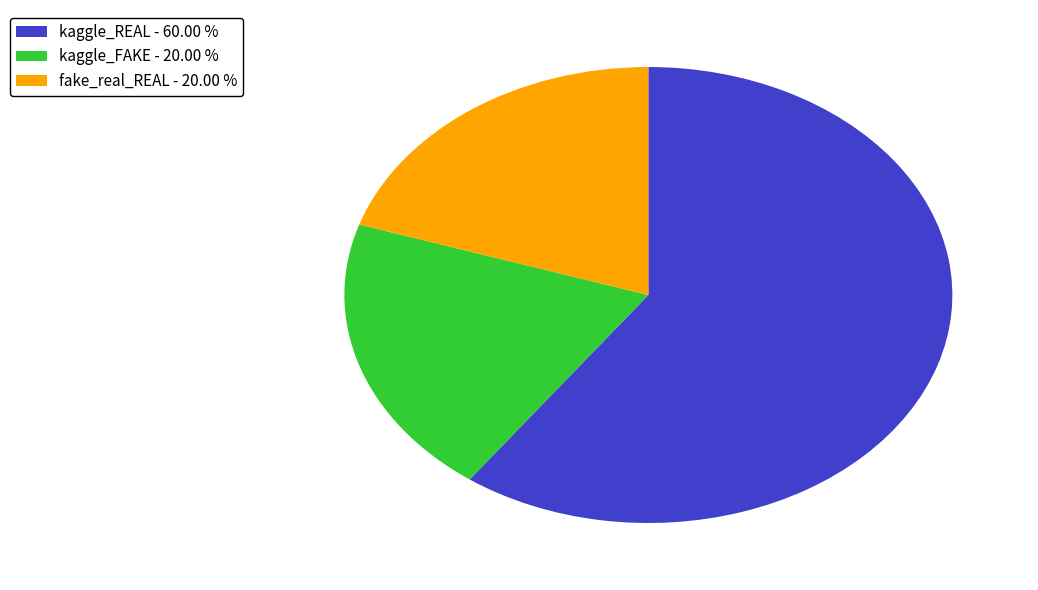

What is the ratio of the value at fake_real_REAL - 20.00 % to the value at kaggle_FAKE - 20.00 %?

1.0